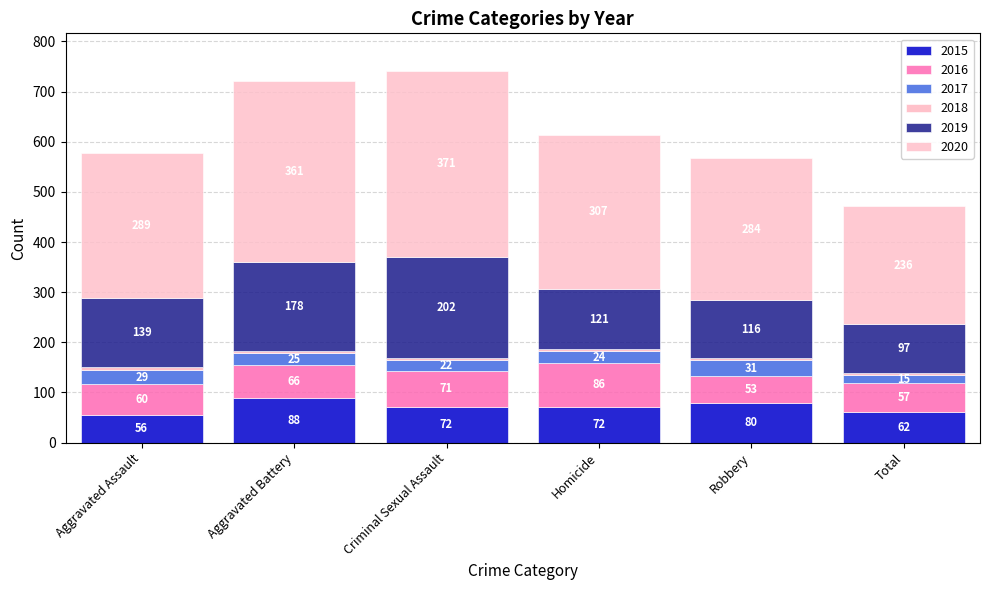

What is the difference between the maximum and second lowest values in the 2017 series?

9